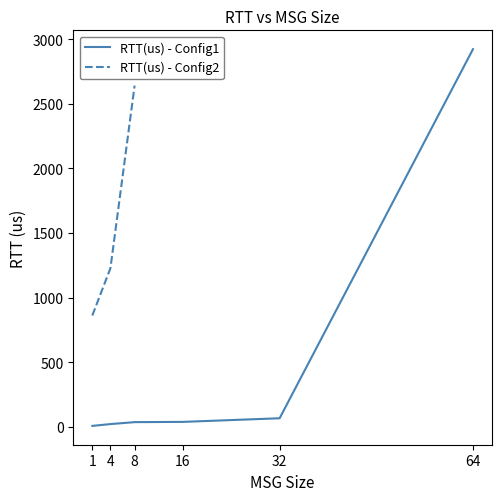

What are all the series names shown in the legend?

RTT(us) - Config1, RTT(us) - Config2